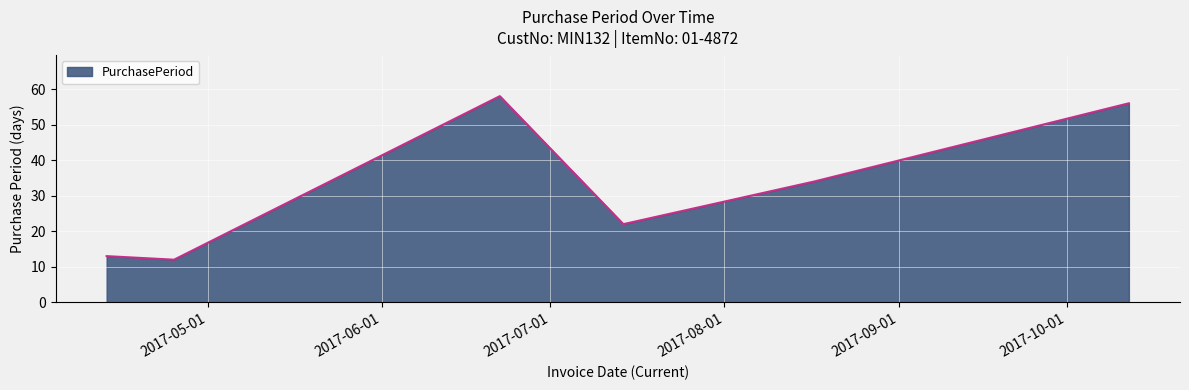

What is the sum of all values?

195